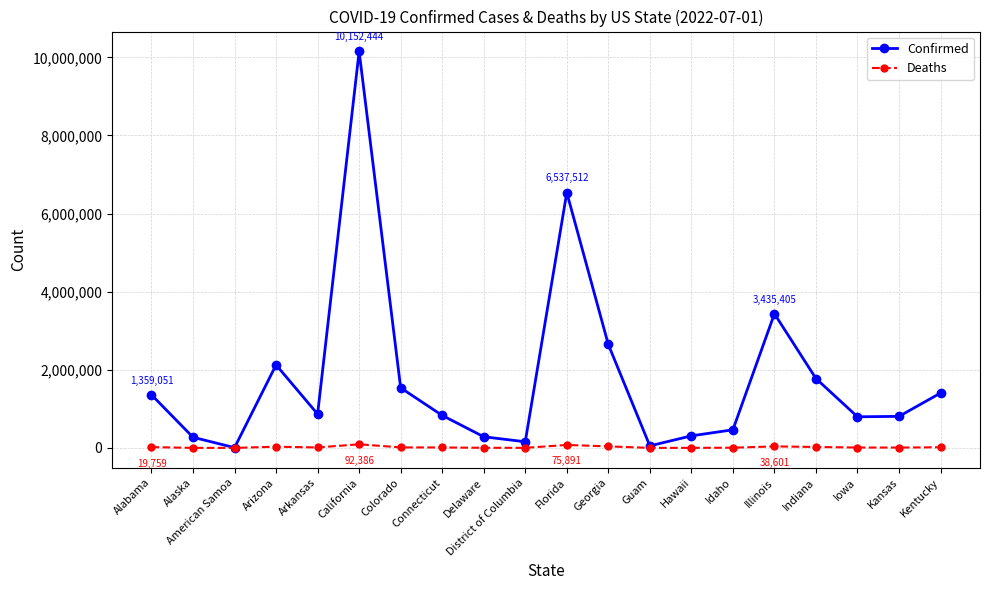

Rank the series by their average value, from highest to lowest.

Confirmed, Deaths